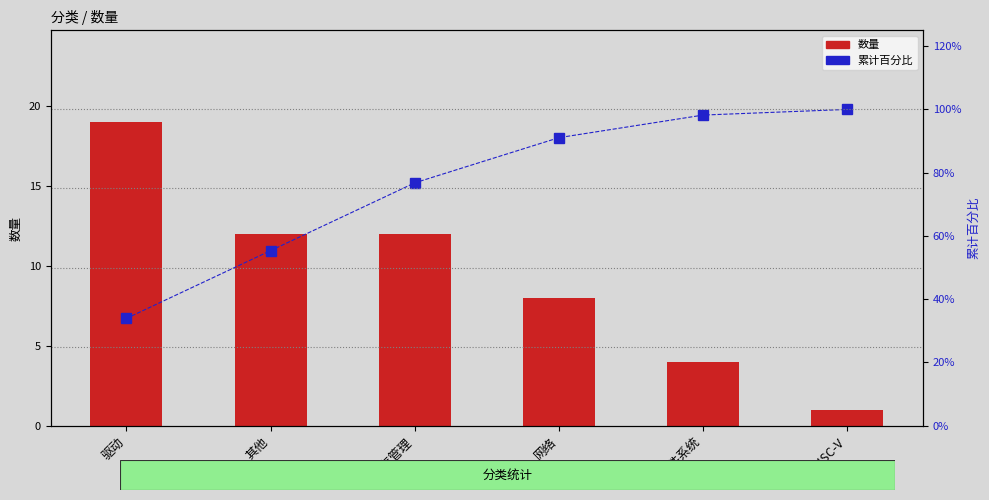

Which category has the highest value across all series?

RISC-V